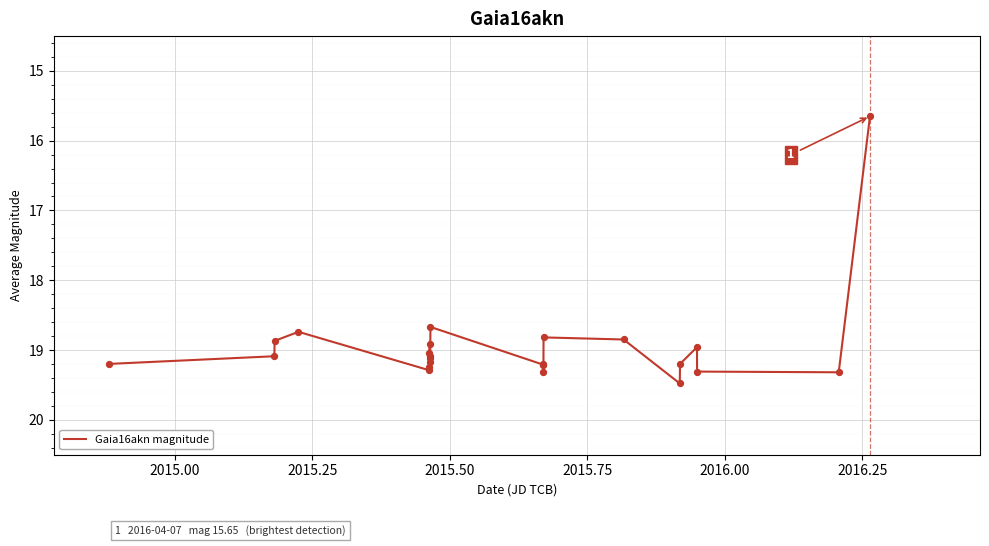

What is the difference between the maximum and minimum values?

3.8